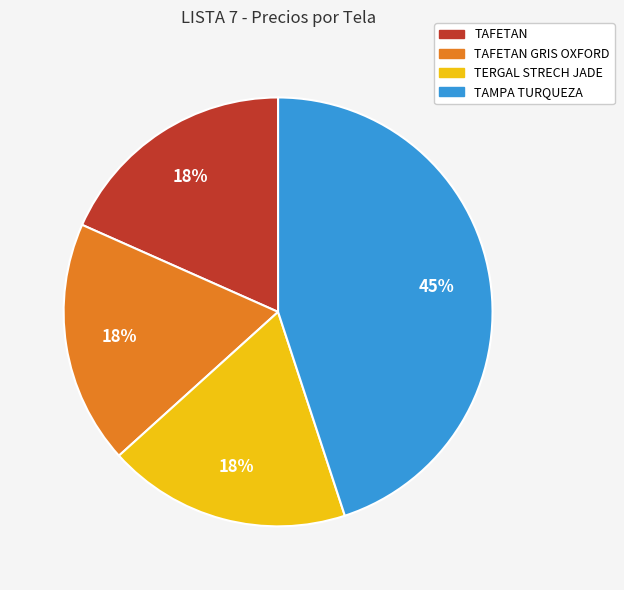

Is TAMPA TURQUEZA the majority of the pie?

No